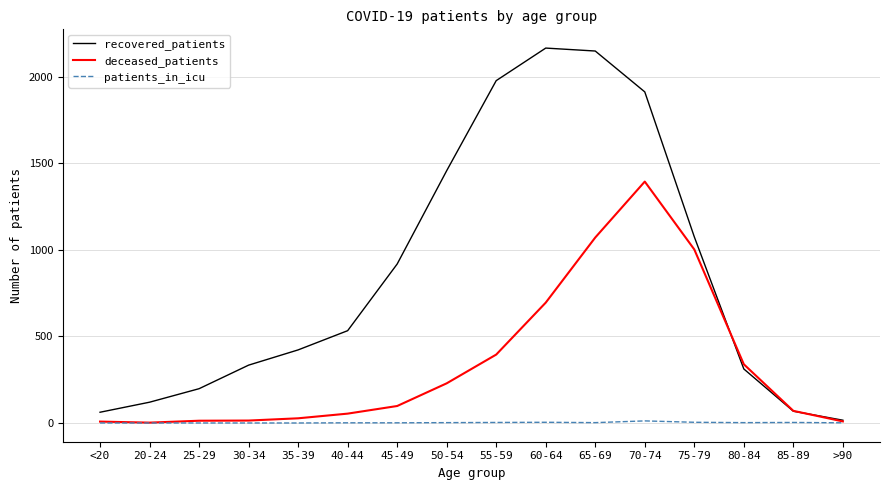

What is the highest value of the recovered_patients series?

2165